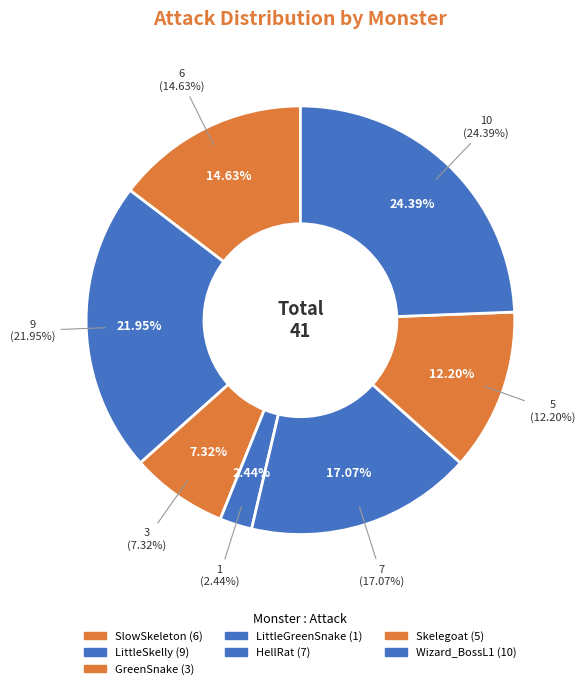

The Skelegoat slice represents 4% of the pie. True or false?

False